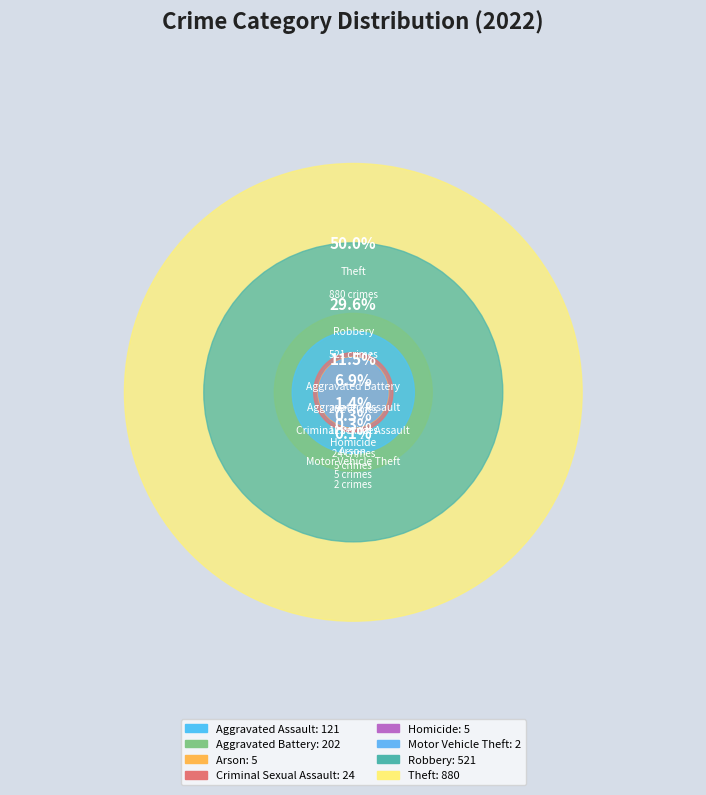

Count the number of slices in the pie.

8